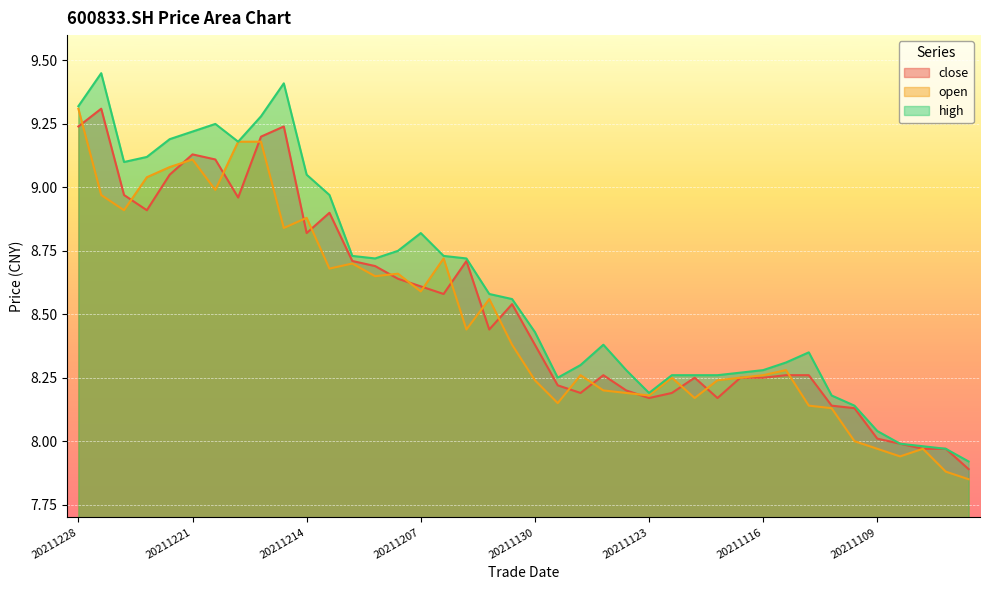

Reading left to right, transcribe all the data shown in this chart.

close: 9.2	9.3	9.0	8.9	9.1	9.1	9.1	9.0	9.2	9.2	8.8	8.9	8.7	8.7	8.6	8.6	8.6	8.7	8.4	8.5	8.4	8.2	8.2	8.3	8.2	8.2	8.2	8.2	8.2	8.2	8.2	8.3	8.3	8.1	8.1	8.0	8.0	8.0	8.0	7.9
open: 9.3	9.0	8.9	9.0	9.1	9.1	9.0	9.2	9.2	8.8	8.9	8.7	8.7	8.7	8.7	8.6	8.7	8.4	8.6	8.4	8.2	8.2	8.3	8.2	8.2	8.2	8.2	8.2	8.2	8.2	8.3	8.3	8.1	8.1	8.0	8.0	7.9	8.0	7.9	7.8
high: 9.3	9.4	9.1	9.1	9.2	9.2	9.2	9.2	9.3	9.4	9.1	9.0	8.7	8.7	8.8	8.8	8.7	8.7	8.6	8.6	8.4	8.2	8.3	8.4	8.3	8.2	8.3	8.3	8.3	8.3	8.3	8.3	8.3	8.2	8.1	8.0	8.0	8.0	8.0	7.9